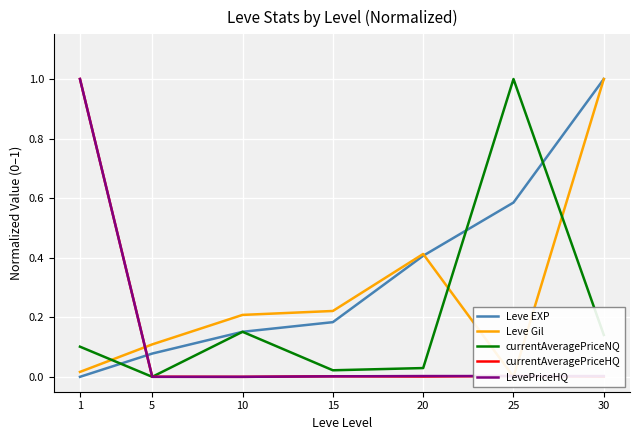

List the labels in order of currentAveragePriceNQ value, smallest first.

5, 15, 20, 1, 30, 10, 25